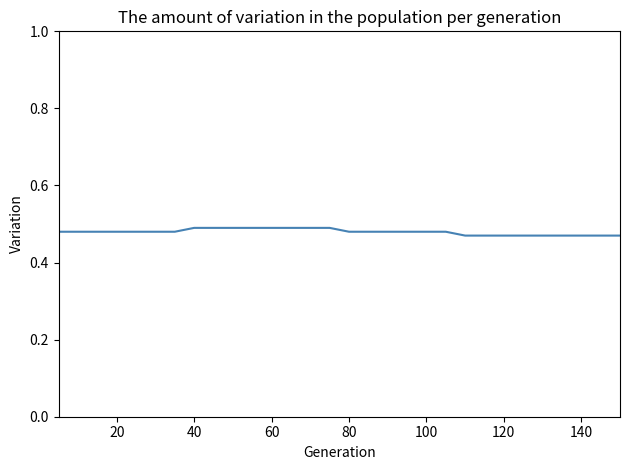

How many lines are shown in the chart?

1